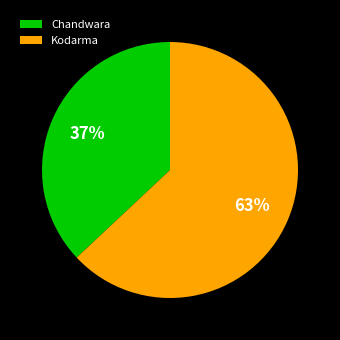

True or false: Kodarma accounts for 63% of the total.

True